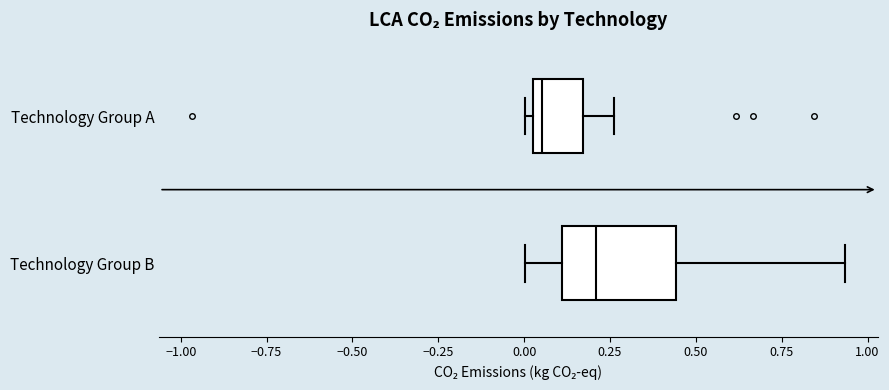

Which box is the widest, from its left edge to its right edge?

Technology Group B